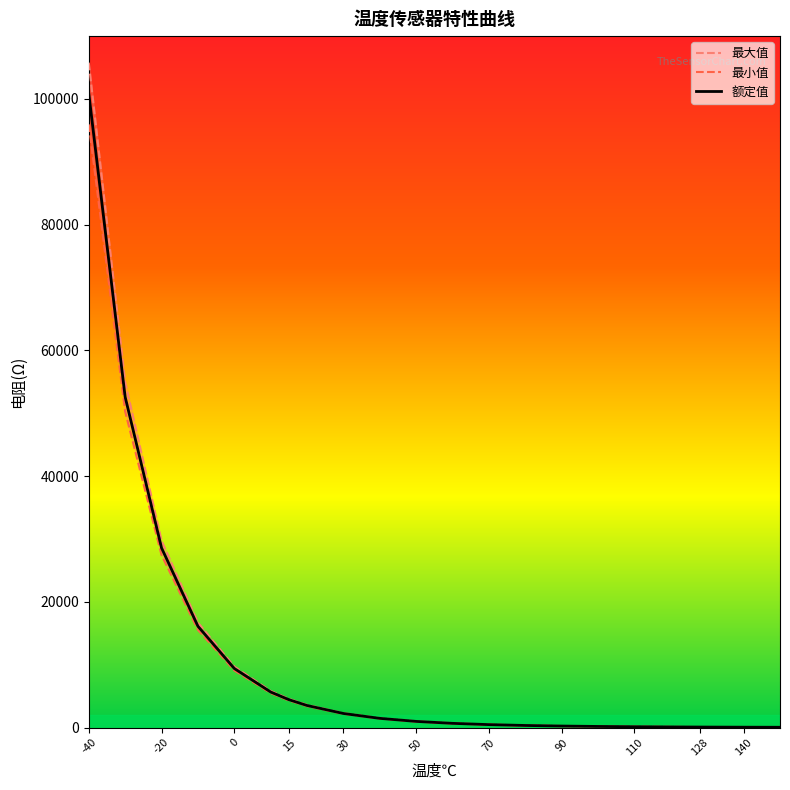

Is this an area chart (filled region under the line)?

No